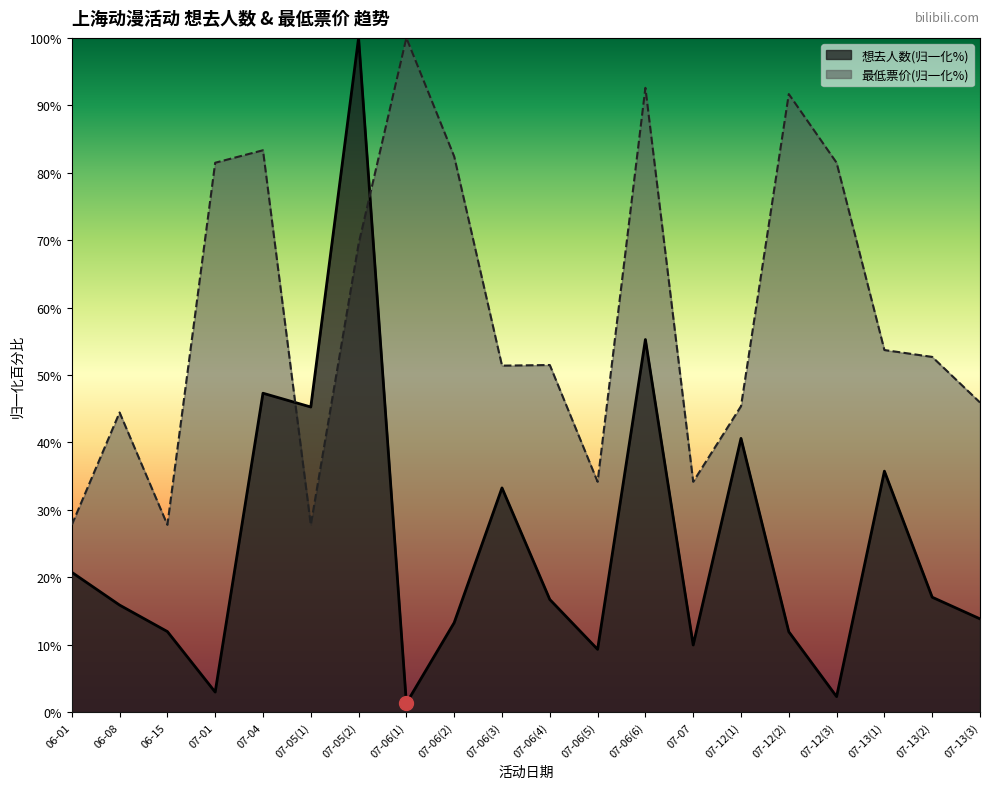

At how many categories does at least one series exceed 40?

16